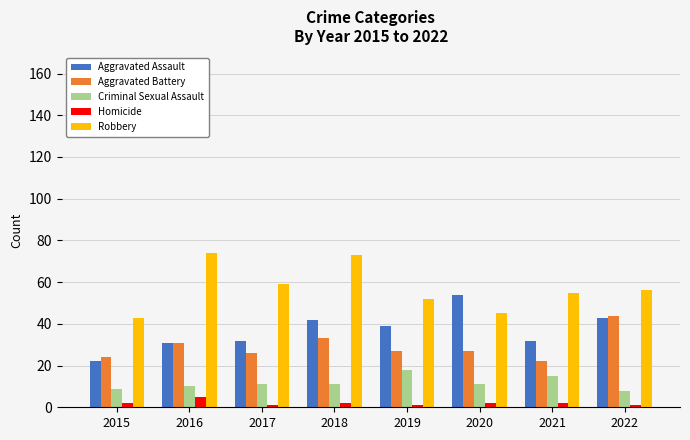

At how many categories does at least one series exceed 57?

3